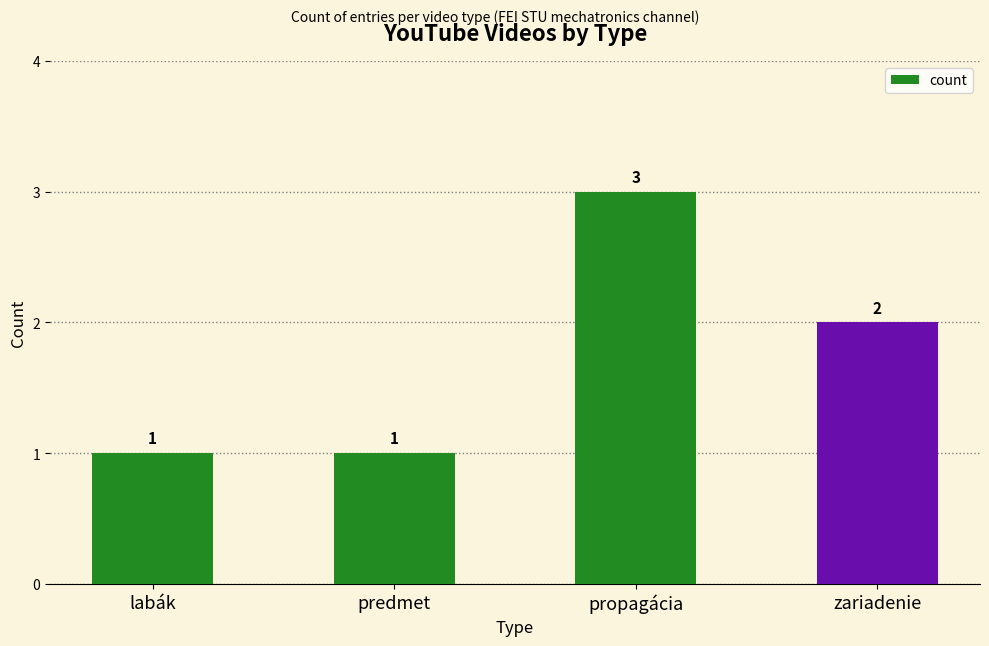

At which category does the chart reach its peak across all series?

propagácia